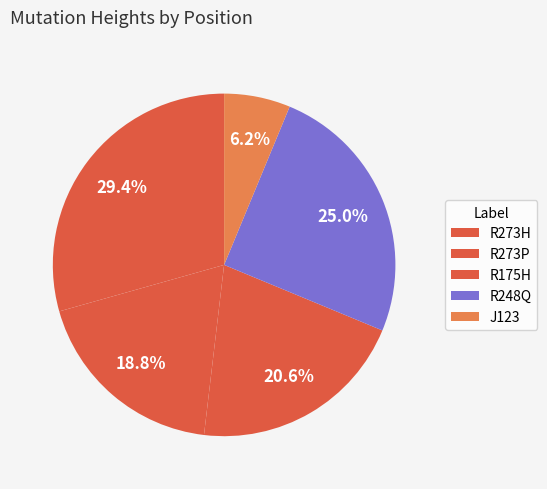

To the nearest percent, what is the difference between the R273P and J123 slice percentages?

12%